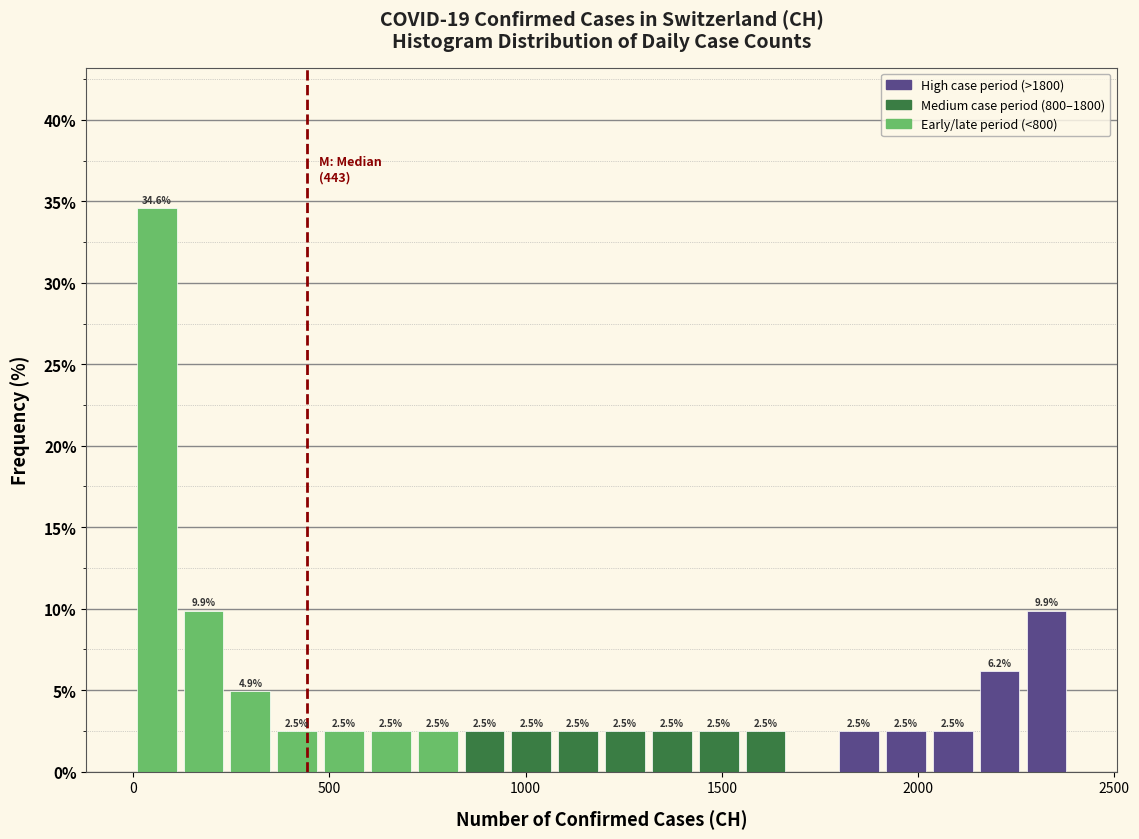

Around what value on the x-axis is the tallest bar? Give the approximate position of its centre, as read against the axis.

50